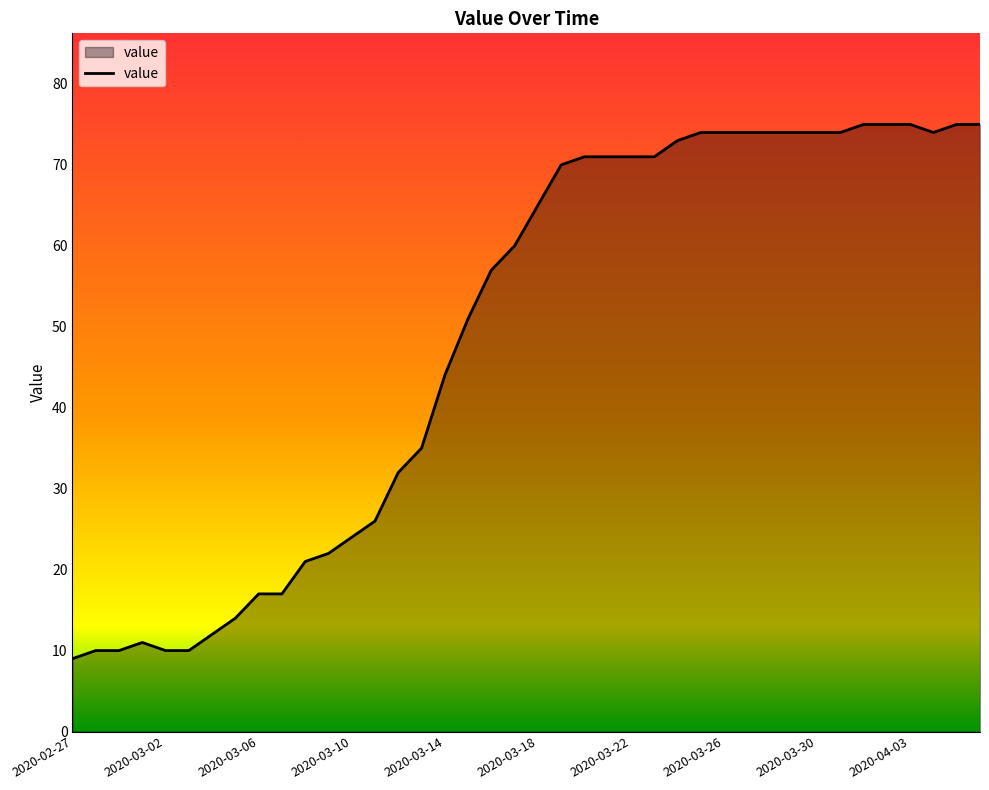

What is the minimum value shown in the chart?

9